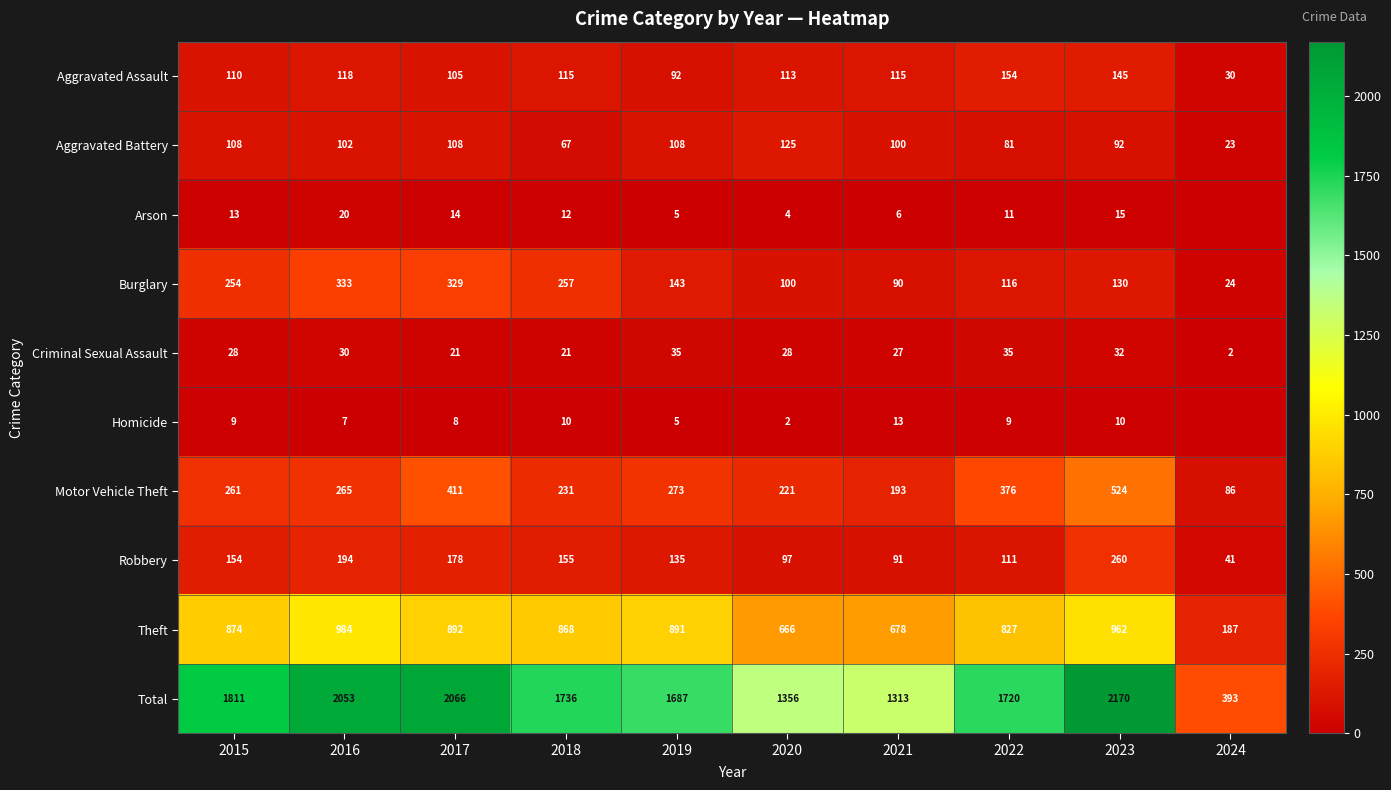

At which label is Motor Vehicle Theft closest to 305?

2019